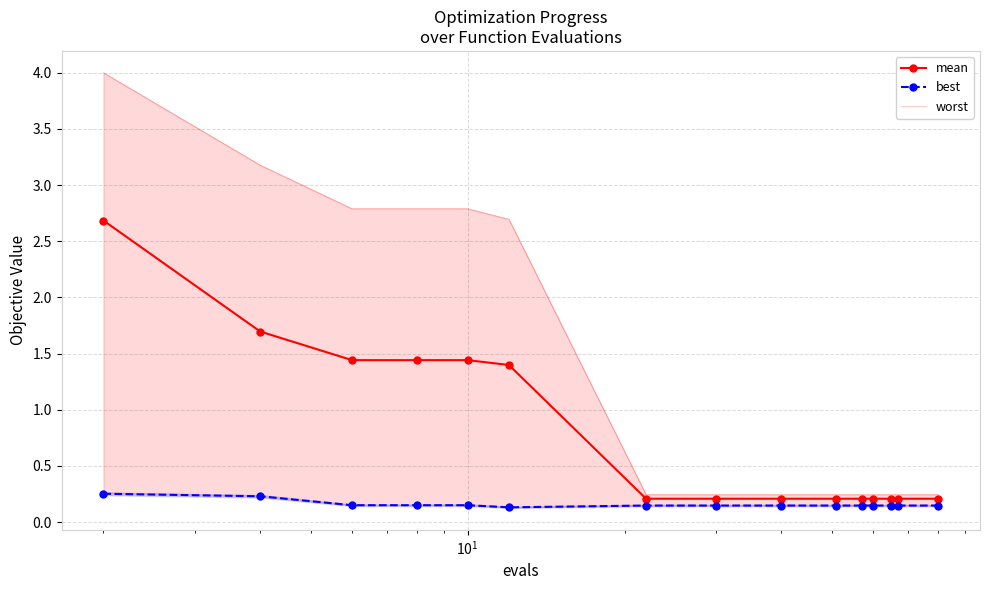

What is the value of the mean point at the 14th from the left?

0.2